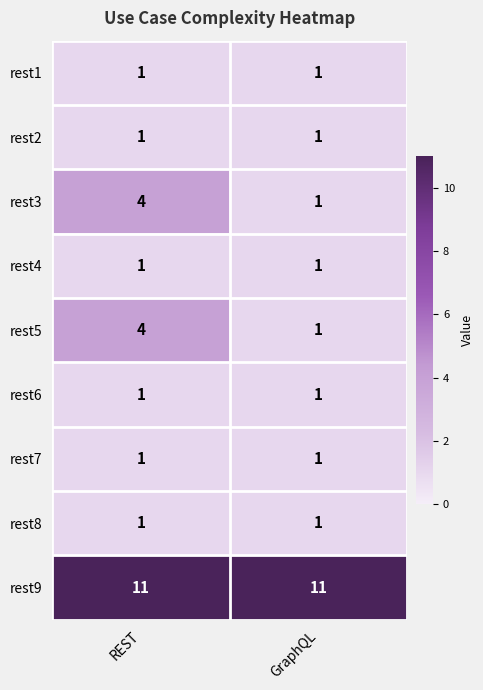

What is the difference between the maximum and minimum values in the rest3 series?

3